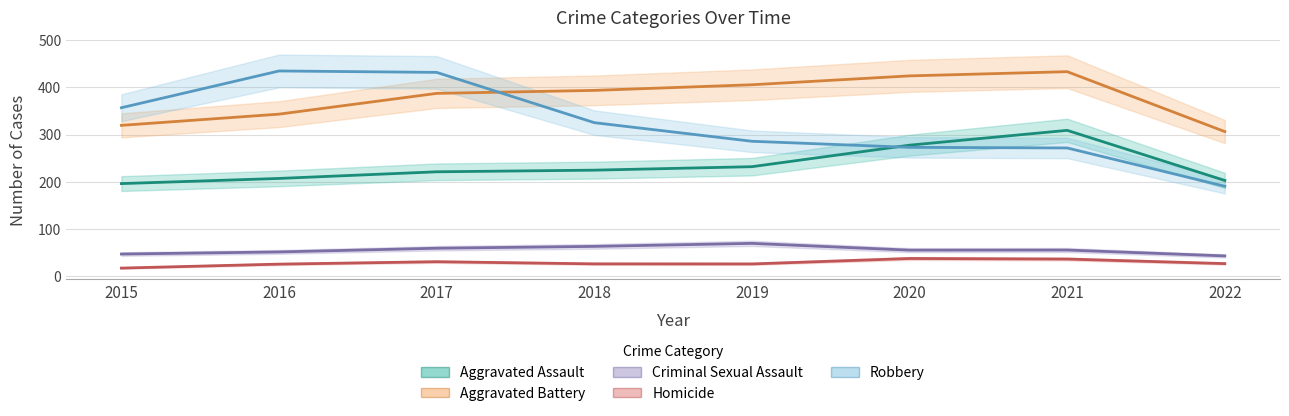

Between which two adjacent categories do Aggravated Assault and Robbery first intersect?

2019 and 2020